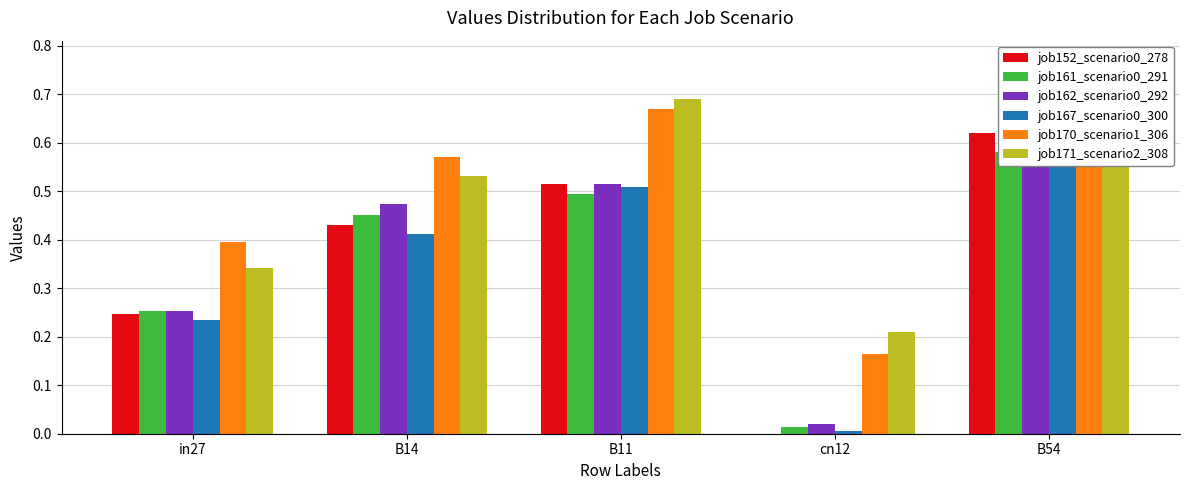

Reading left to right, list all the values displayed in this chart.

job152_scenario0_278: in27=0.2	B14=0.4	B11=0.5	cn12=0.0	B54=0.6
job161_scenario0_291: in27=0.3	B14=0.5	B11=0.5	cn12=0.0	B54=0.6
job162_scenario0_292: in27=0.3	B14=0.5	B11=0.5	cn12=0.0	B54=0.6
job167_scenario0_300: in27=0.2	B14=0.4	B11=0.5	cn12=0.0	B54=0.6
job170_scenario1_306: in27=0.4	B14=0.6	B11=0.7	cn12=0.2	B54=0.8
job171_scenario2_308: in27=0.3	B14=0.5	B11=0.7	cn12=0.2	B54=0.8